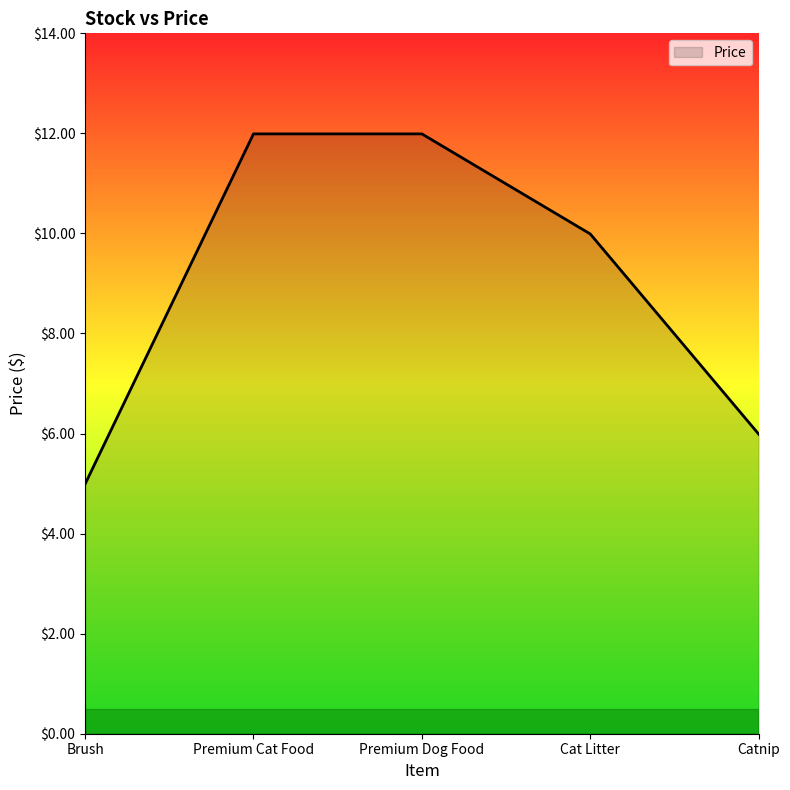

The value at Premium Dog Food is 12.0. True or false?

True